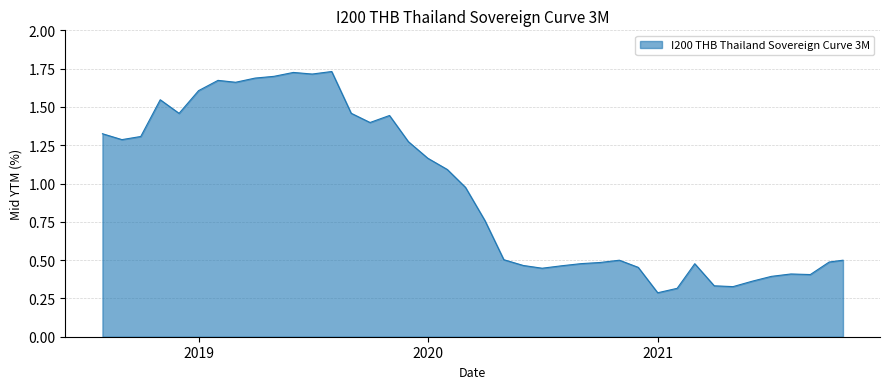

What is the sum of all values?

38.1